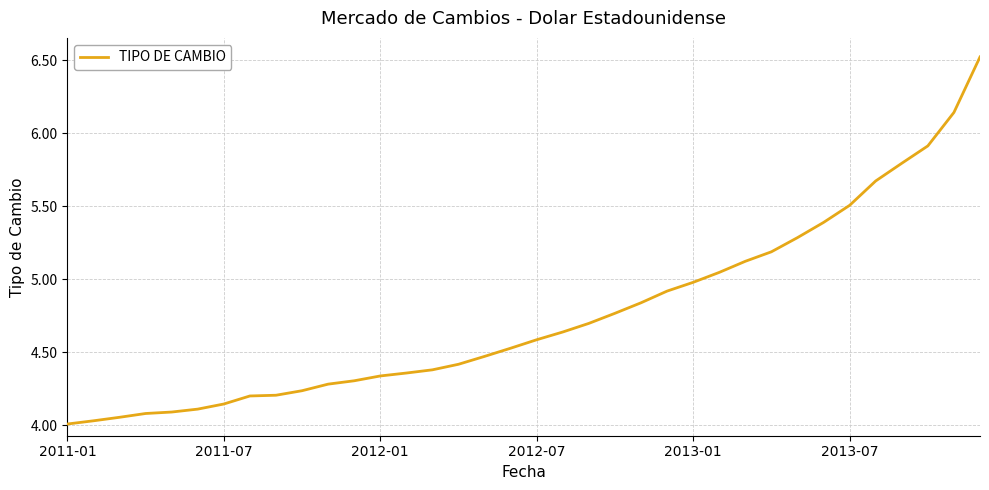

Does the chart display data point markers on the line(s)?

No